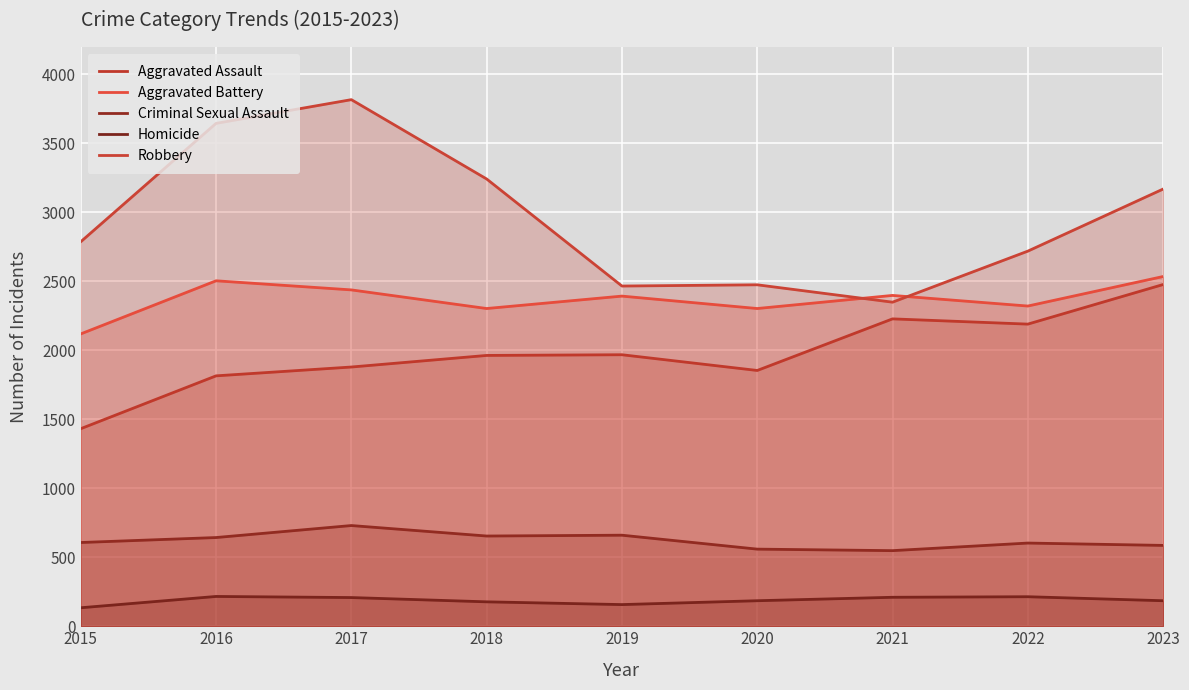

The Criminal Sexual Assault series shows 654 at 2018. True or false?

True